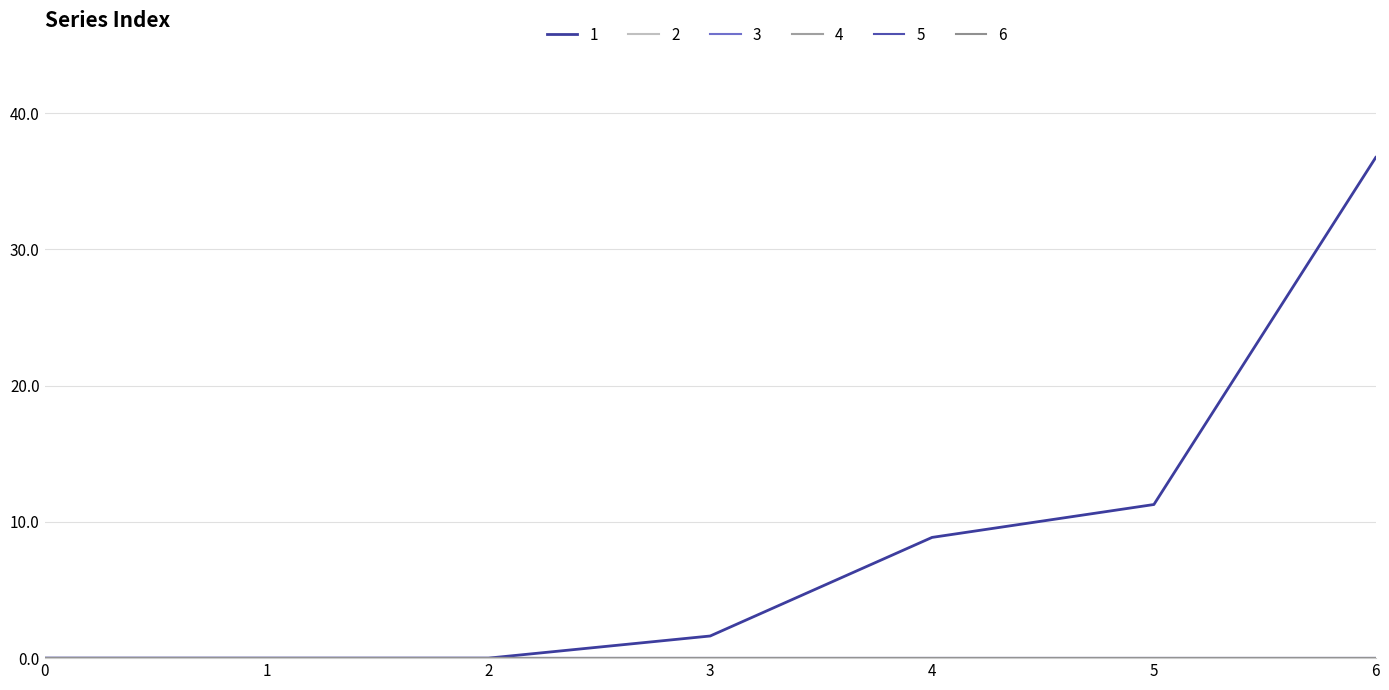

Reading left to right, what are all the values shown in this chart?

1: 0=0.0	1=0.0	2=0.0	3=1.6	4=8.9	5=11.3	6=36.7
2: 0=0.0	1=0.0	2=0.0	3=0.0	4=0.0	5=0.0	6=0.0
3: 0=0.0	1=0.0	2=0.0	3=0.0	4=0.0	5=0.0	6=0.0
4: 0=0.0	1=0.0	2=0.0	3=0.0	4=0.0	5=0.0	6=0.0
5: 0=0.0	1=0.0	2=0.0	3=0.0	4=0.0	5=0.0	6=0.0
6: 0=0.0	1=0.0	2=0.0	3=0.0	4=0.0	5=0.0	6=0.0